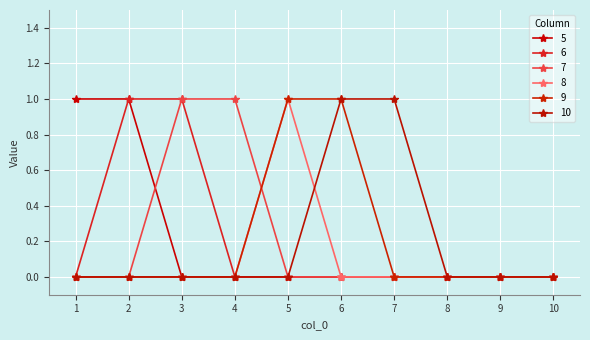

True or false: 8 has a value of 0 at 2.

True